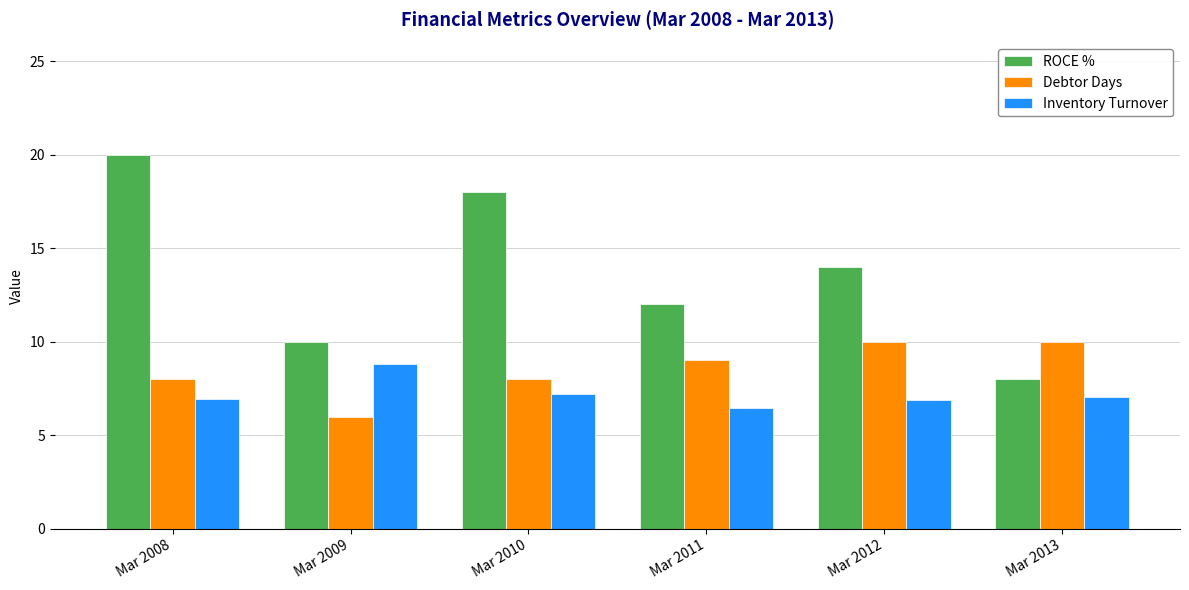

What is the minimum value for Debtor Days?

6.0